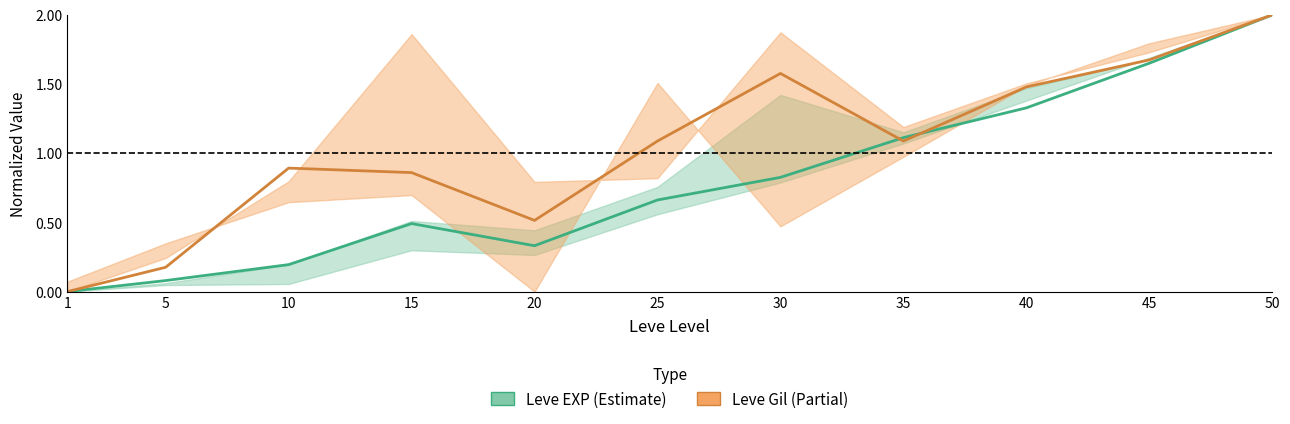

How many intersections are there between Leve EXP and Leve Gil?

2